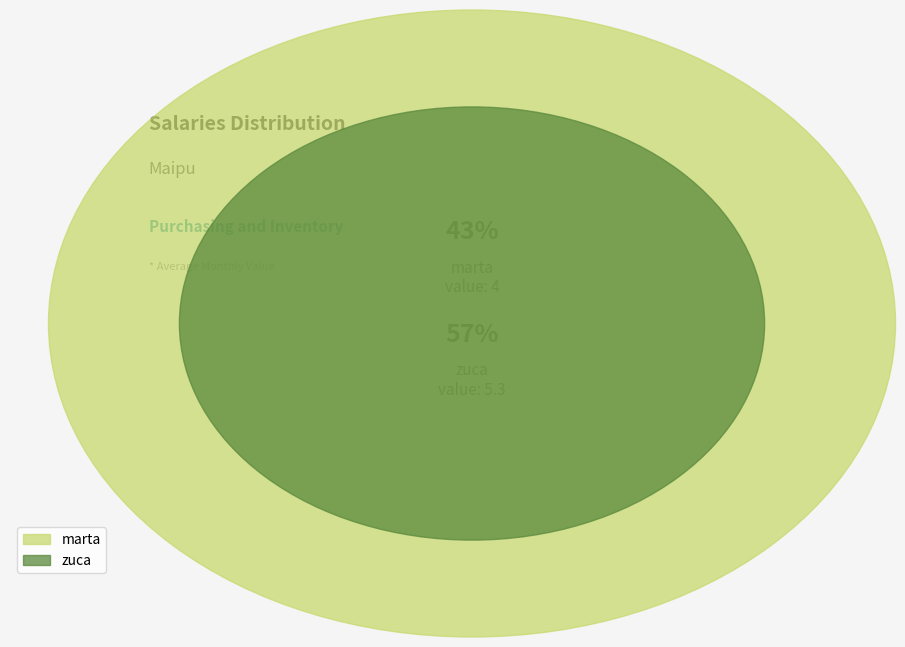

What is the ratio of the value at zuca to the value at marta?

1.3